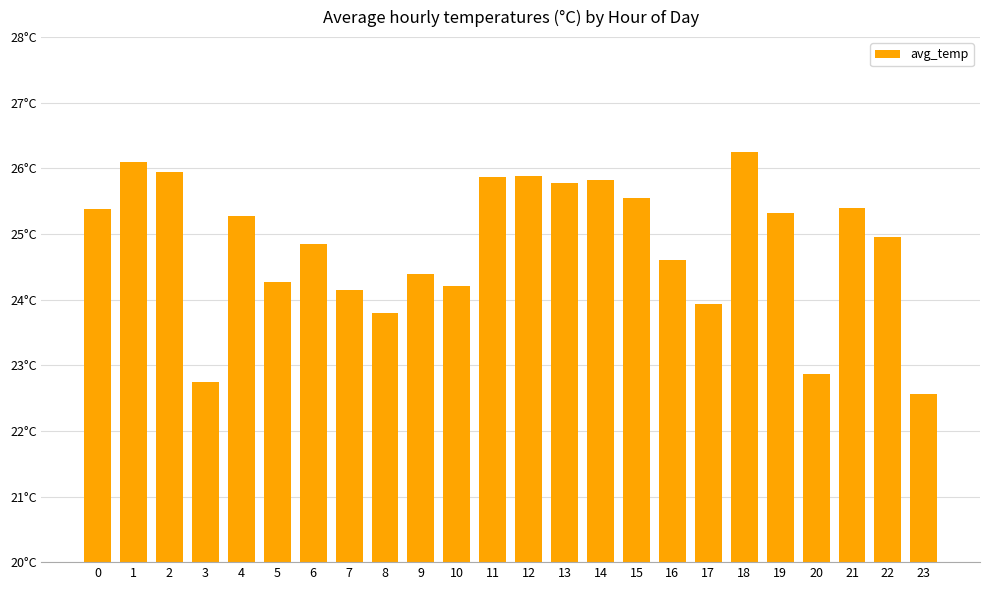

Which label corresponds to the largest value in the chart?

18